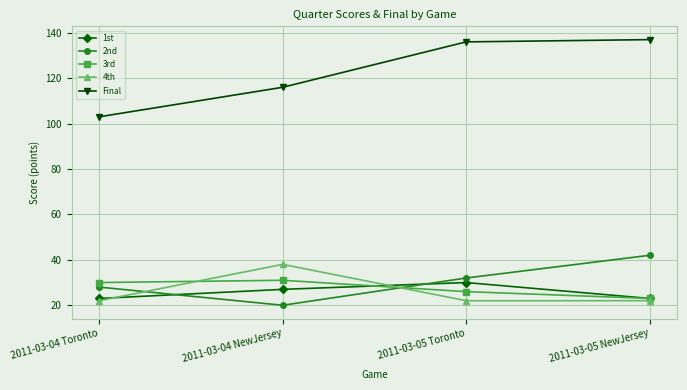

What is the difference between the highest and lowest values at 2011-03-05 NewJersey?

115